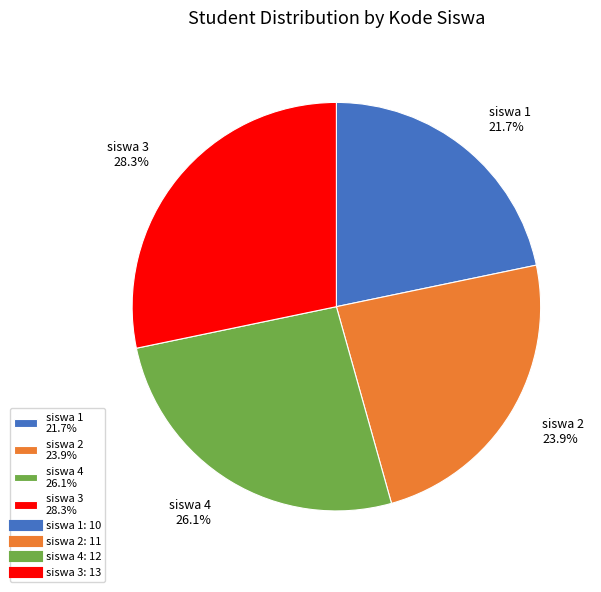

What percentage is the siswa 1 slice, to the nearest percent?

22%